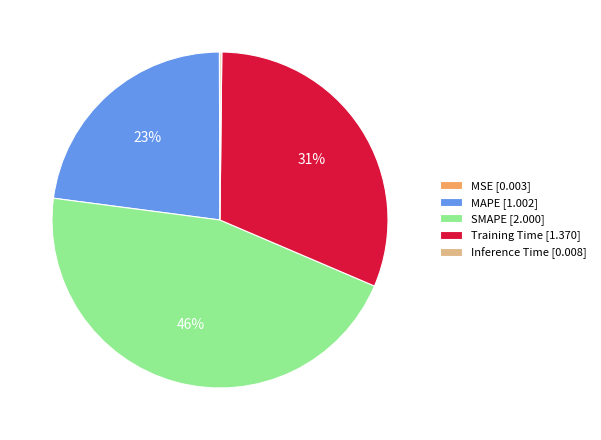

Is there a majority slice in this chart?

No